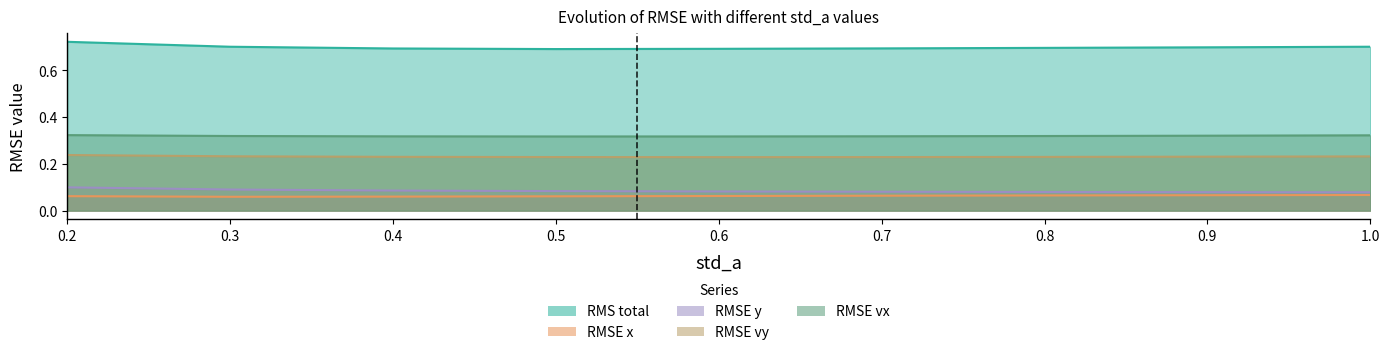

True or false: RMSE vx has a value of 0.3 at 0.7.

True